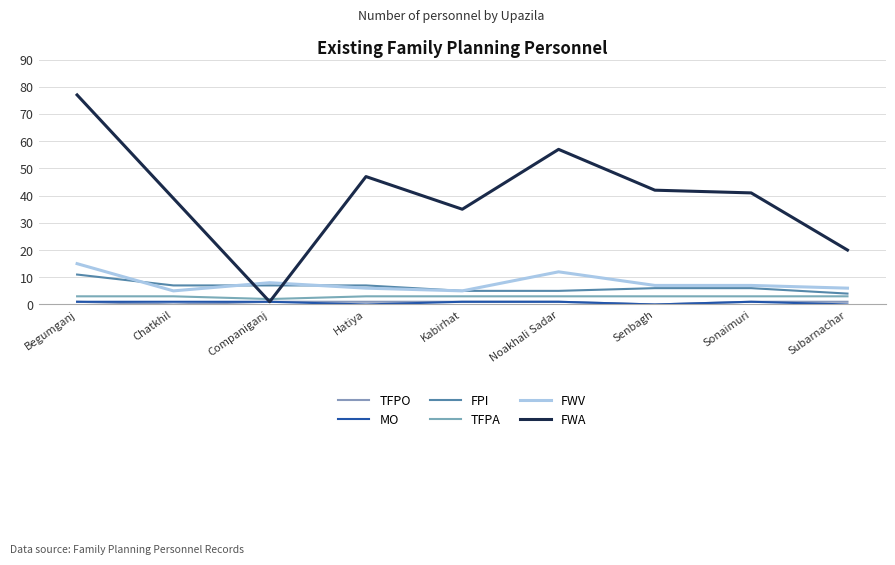

What is the sum of all FPI values?

58